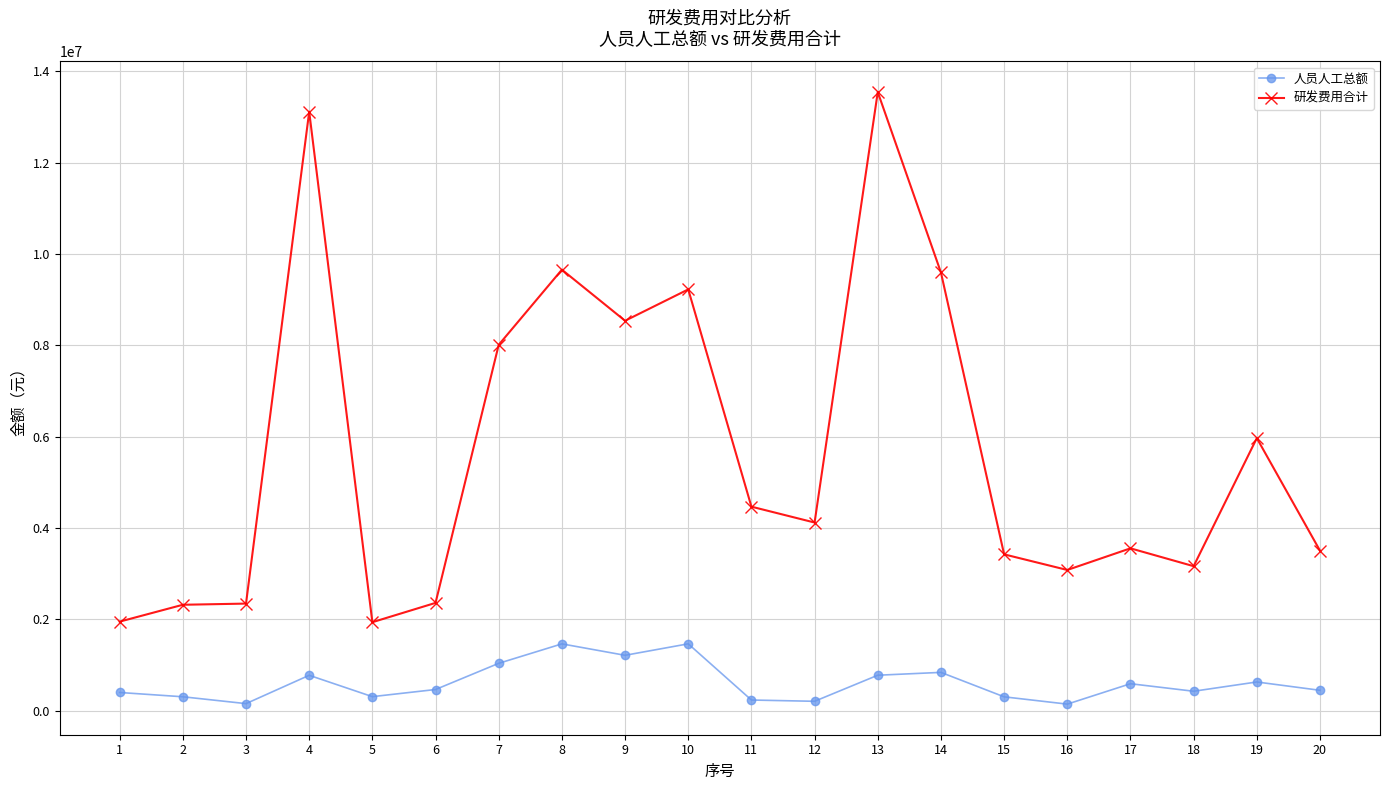

What is the total value across all series at 5?

2238309.8